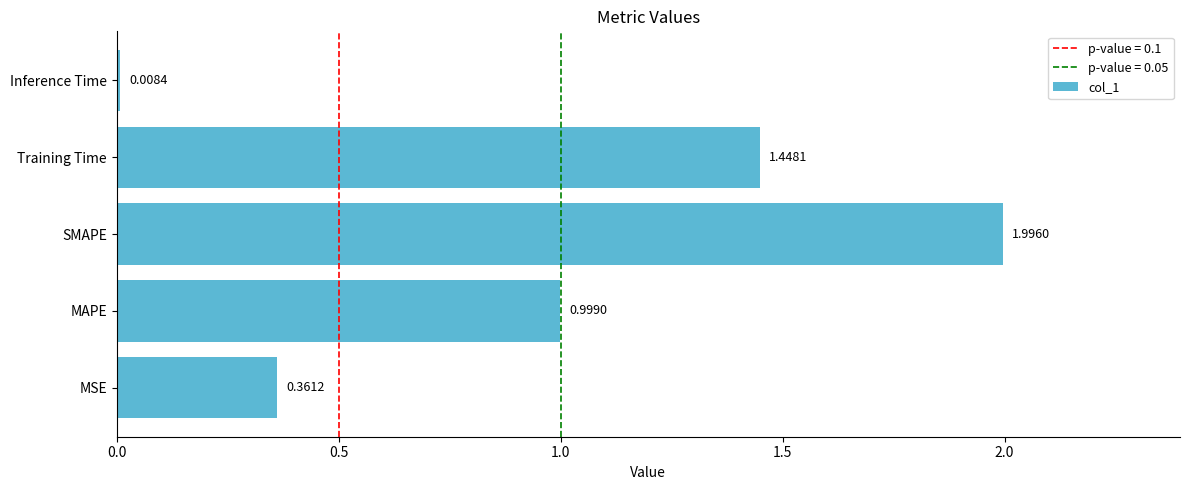

What is the change in value from MSE to SMAPE?

+1.6